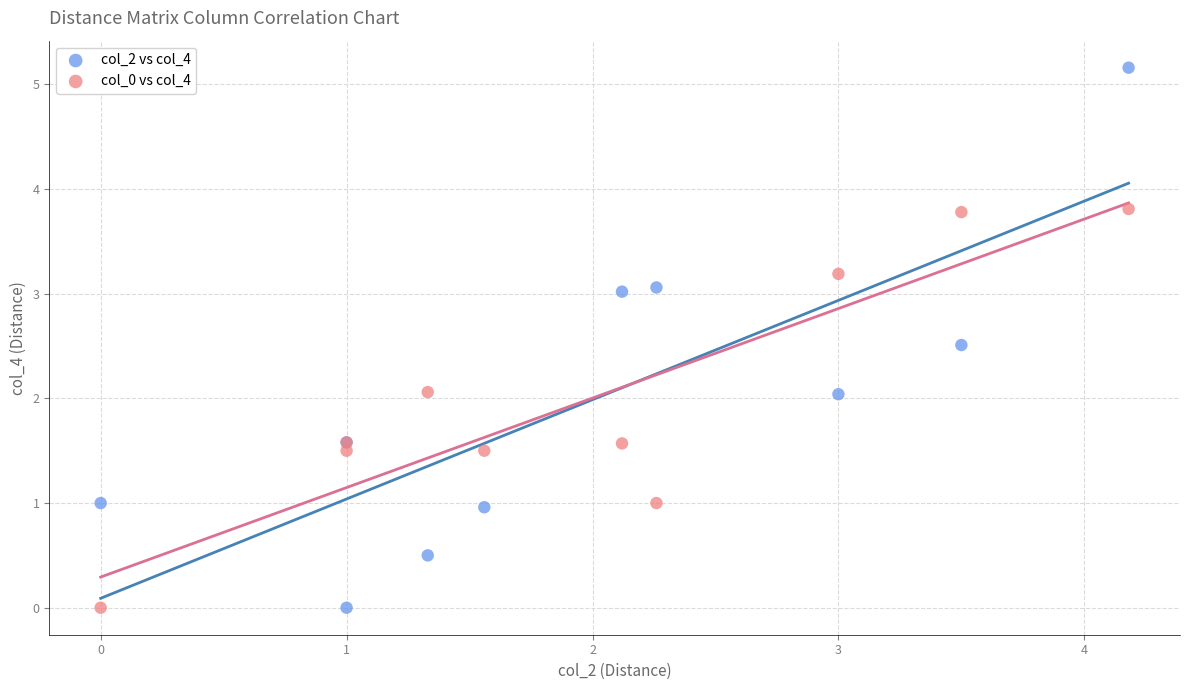

Which series has the widest spread of Y values?

col_2 vs col_4